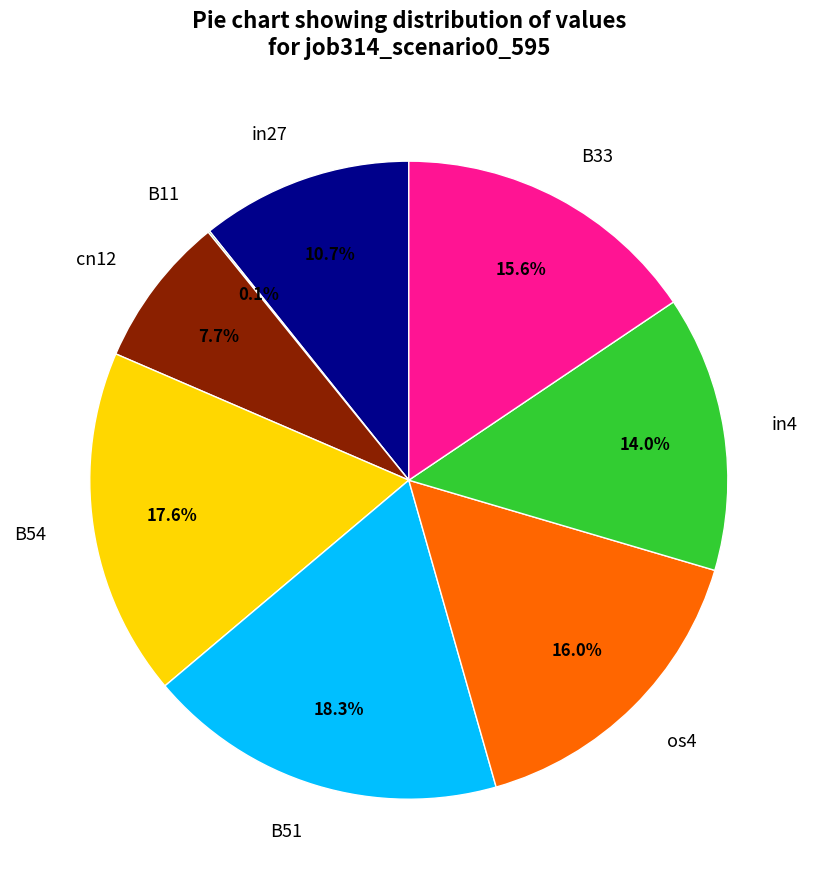

What percentage is NOT represented by B33?

84.4%